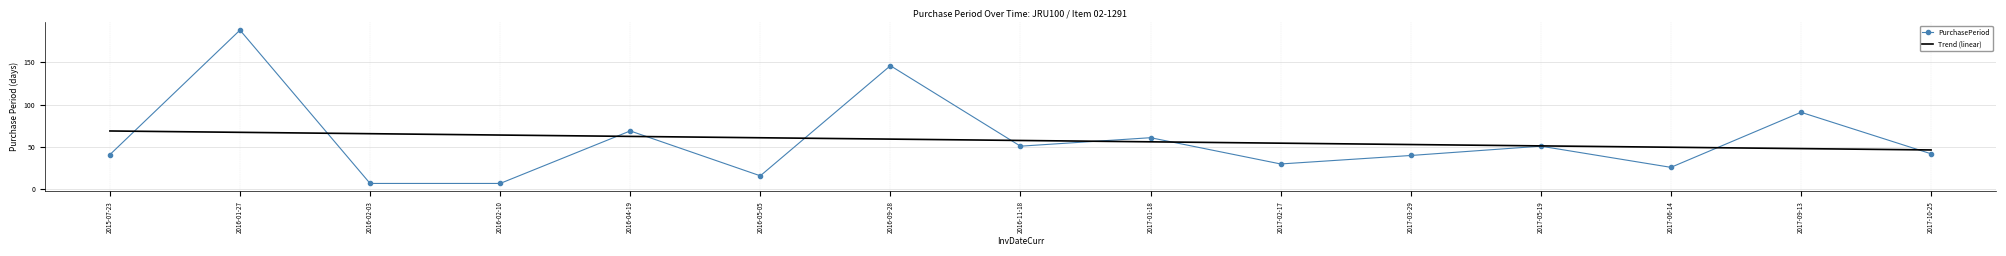

List the series in order of their peak value, highest first.

PurchasePeriod, Trend (linear)